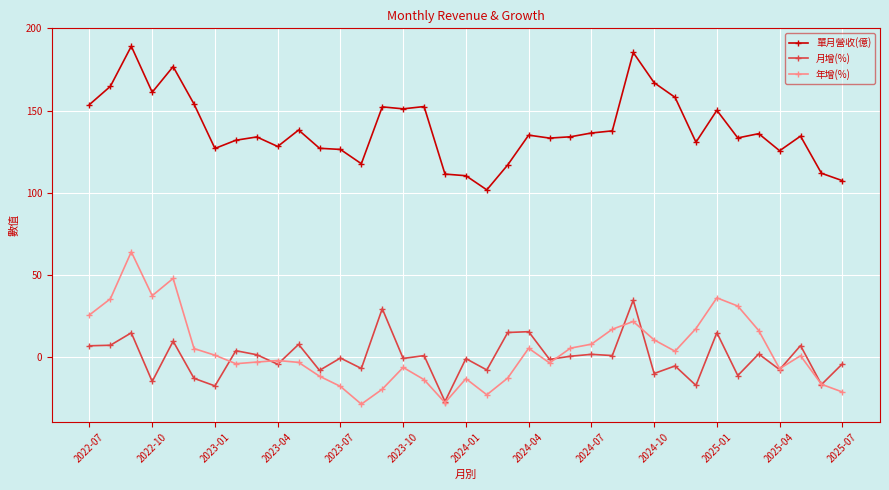

Which series has the largest total across all categories?

單月營收(億)